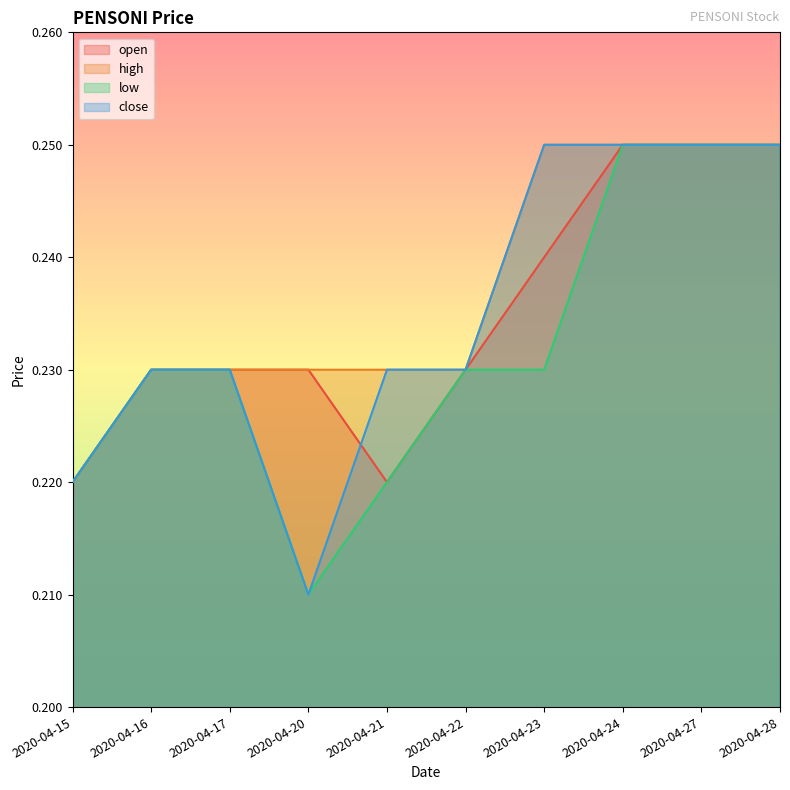

Count the number of data series in this chart.

4